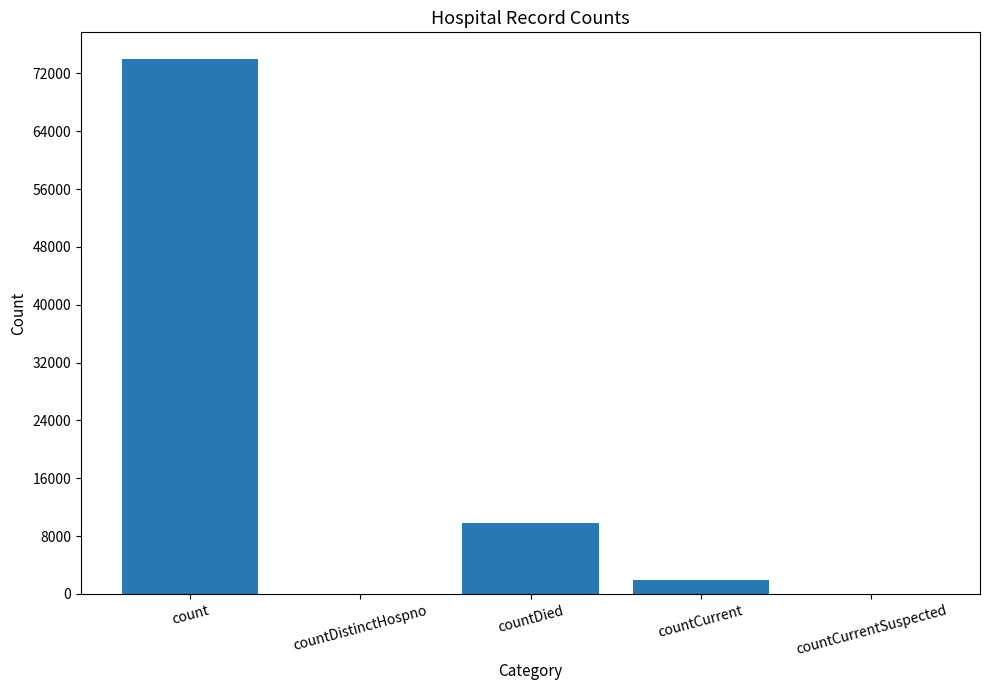

Which category has the highest value across all series?

count